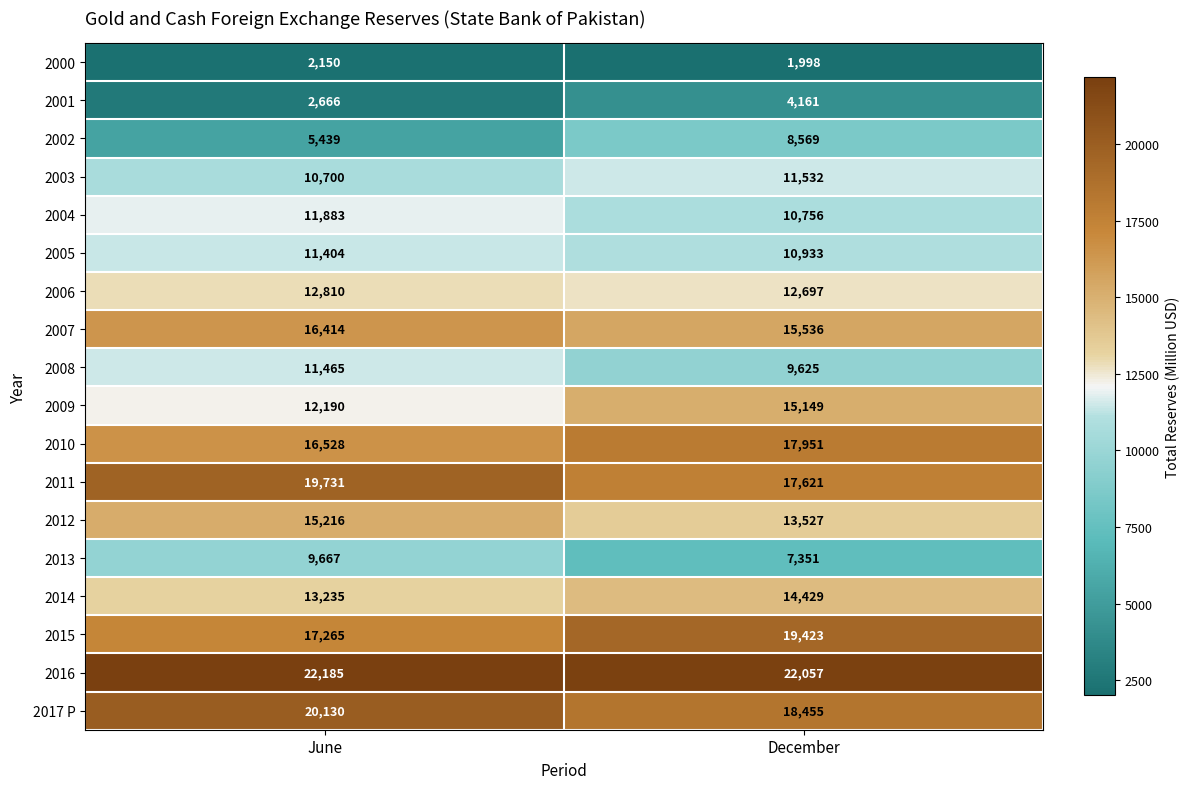

The 2012 series shows 15216 at June. True or false?

True